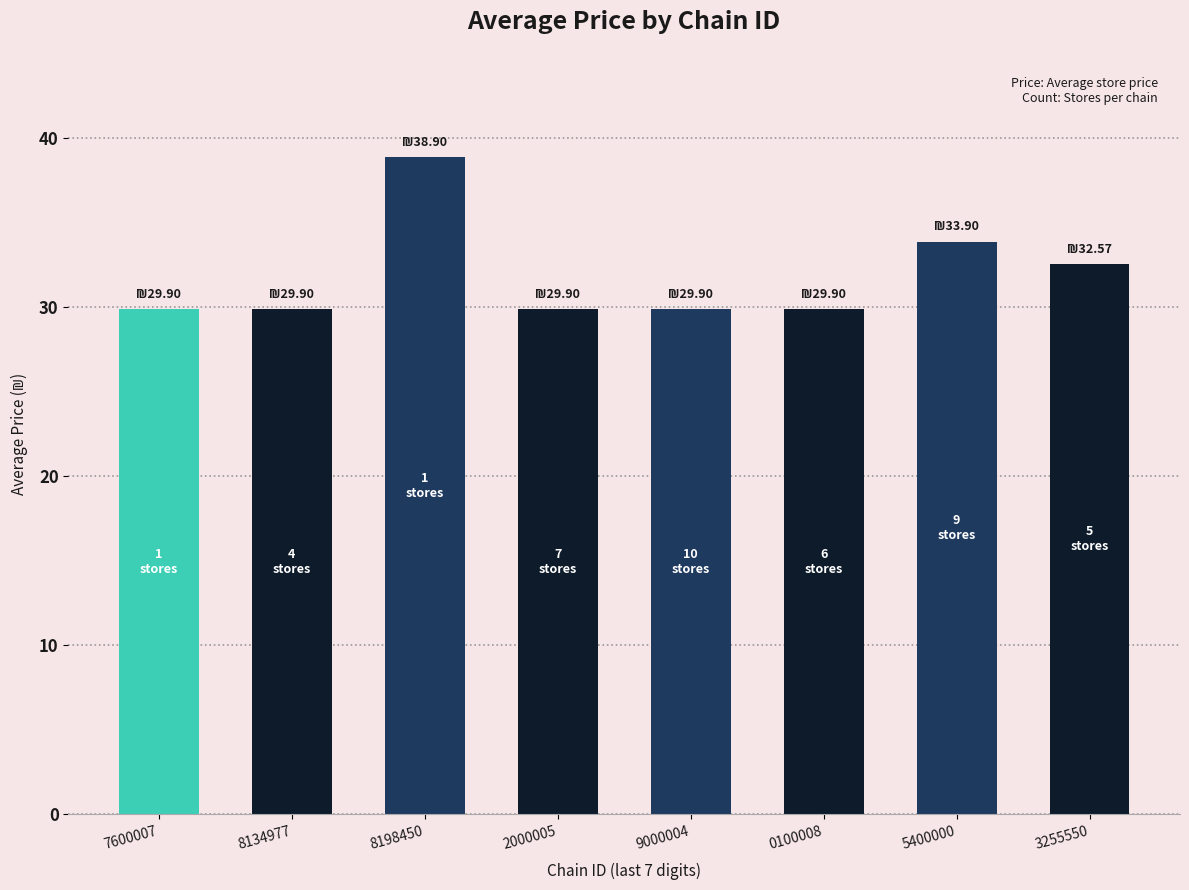

The chart shows a value of 29.9 at 2000005. True or false?

True